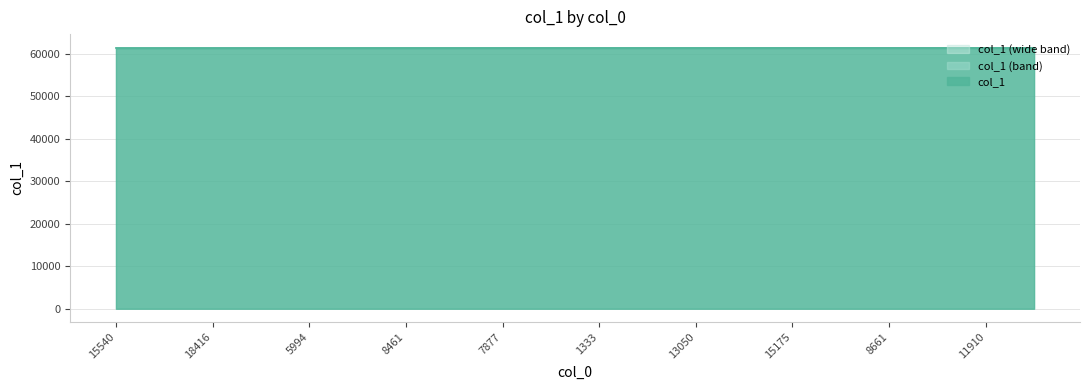

Is it true that col_1 equals 61403 at 18416?

True